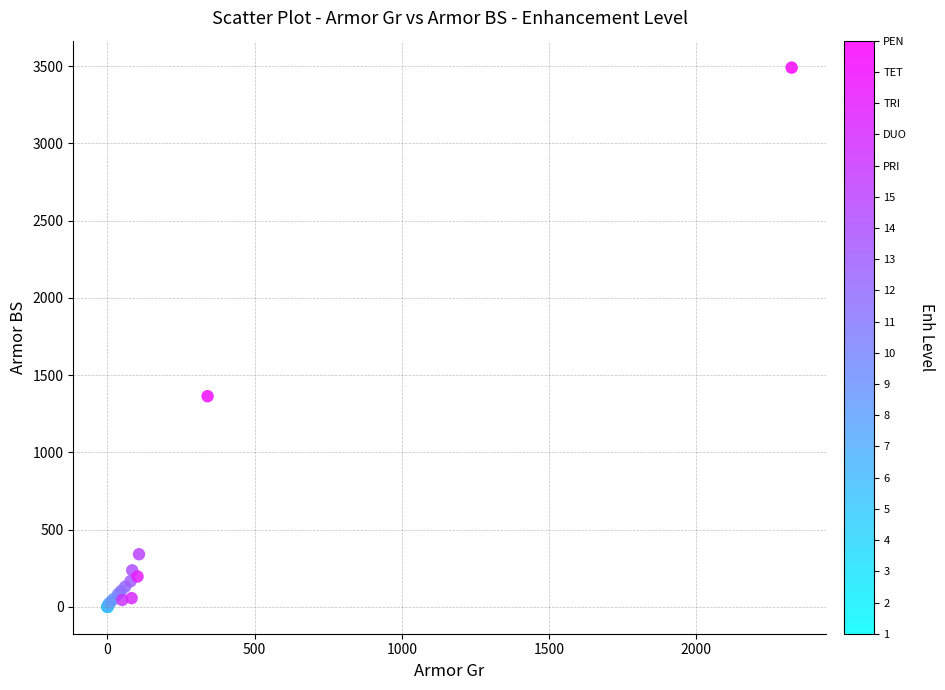

What Y value in the scatter plot is closest to 1745?

1363